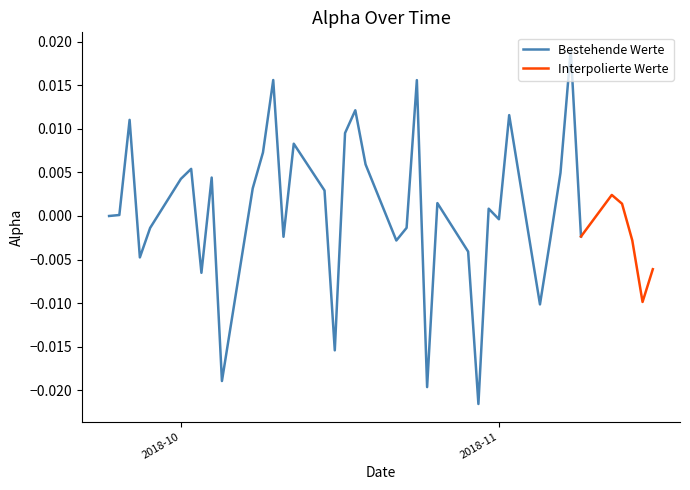

List the labels in order of value, smallest first.

26, 23, 9, 16, 30, 38, 7, 39, 3, 25, 20, 37, 31, 13, 34, 4, 21, 28, 0, 1, 27, 36, 24, 35, 15, 10, 5, 8, 32, 6, 19, 11, 14, 17, 2, 29, 18, 22, 12, 33